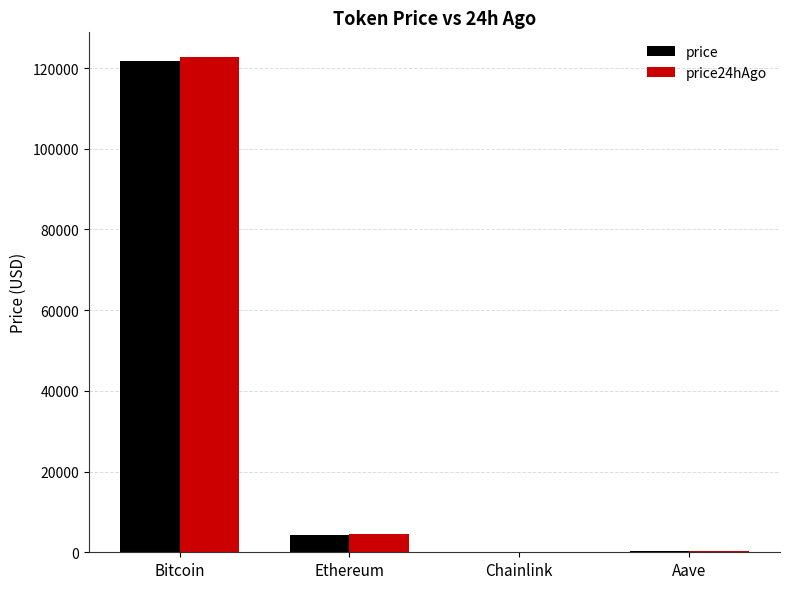

What is the average value of the price series?

31630.5